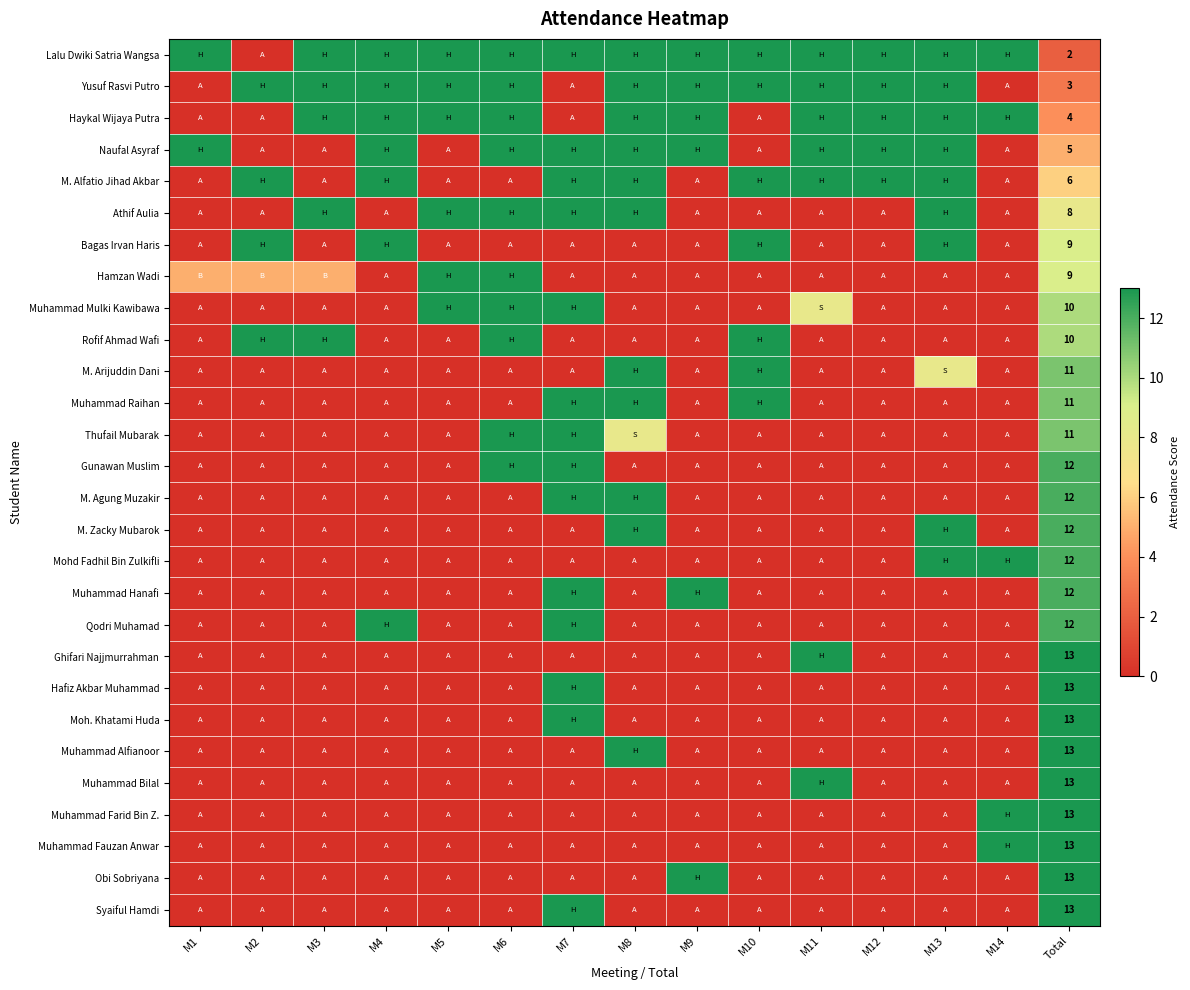

At which category is the sum across all series the highest?

Total